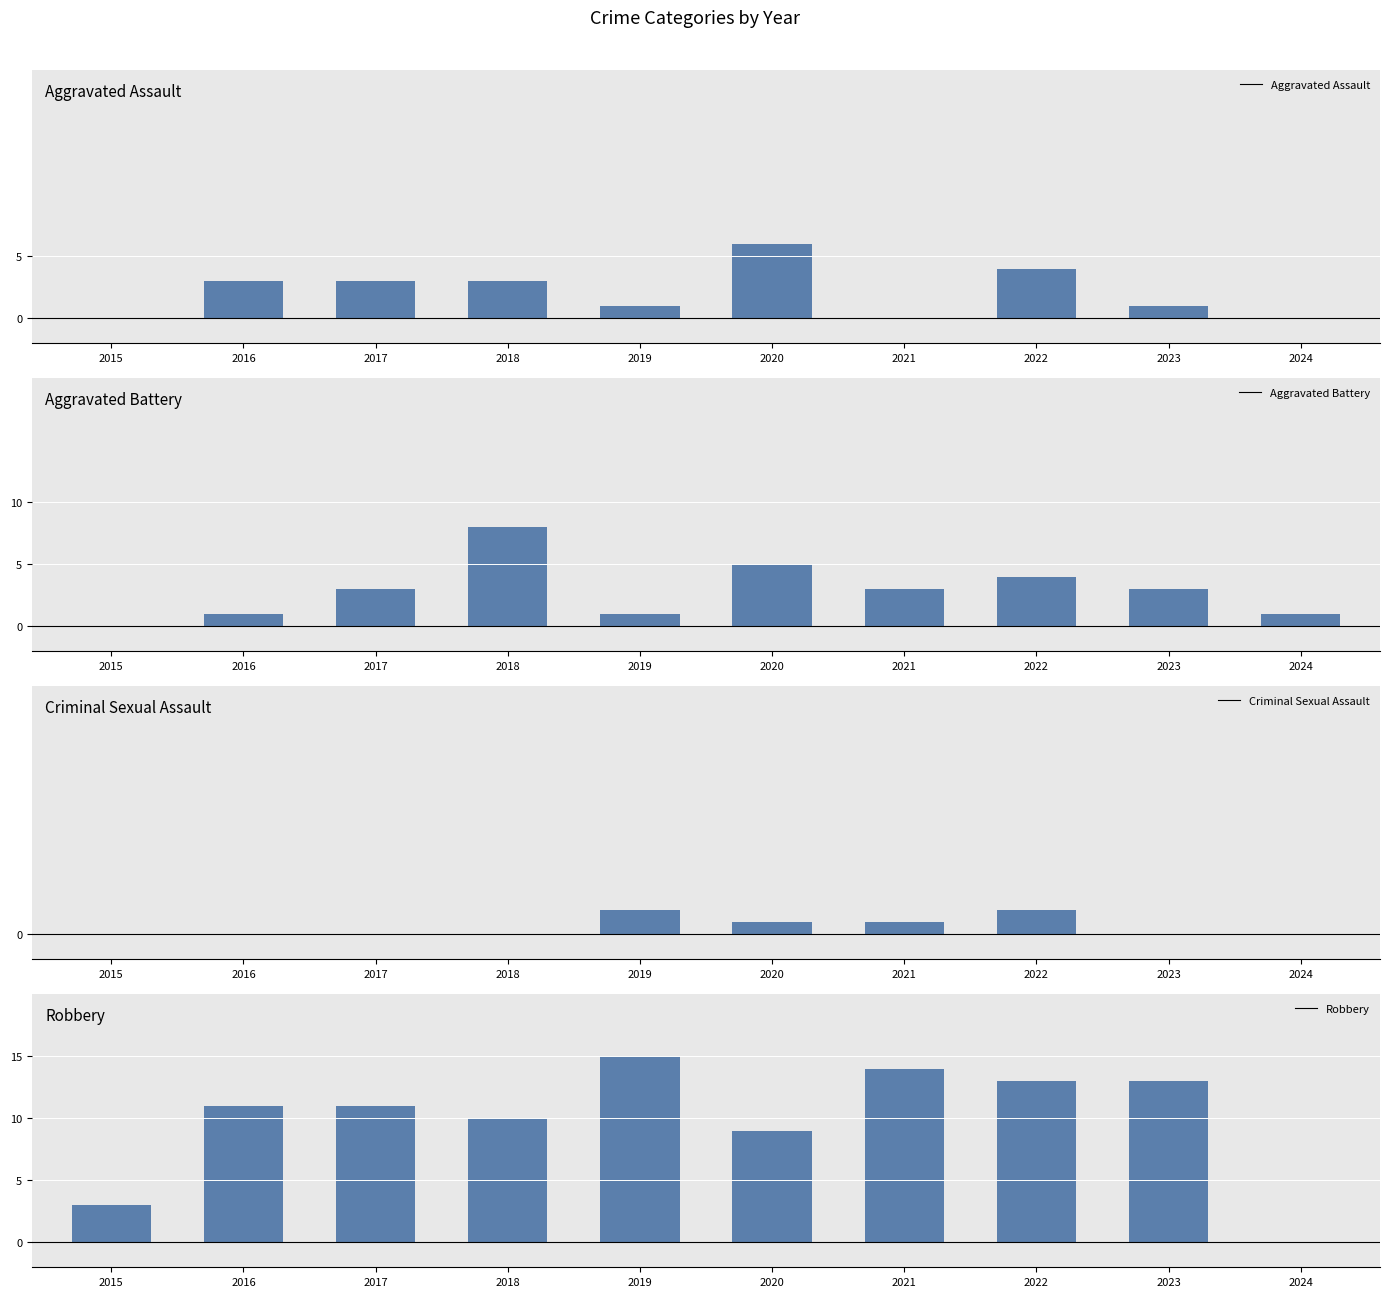

At how many categories does at least one series exceed 9?

7